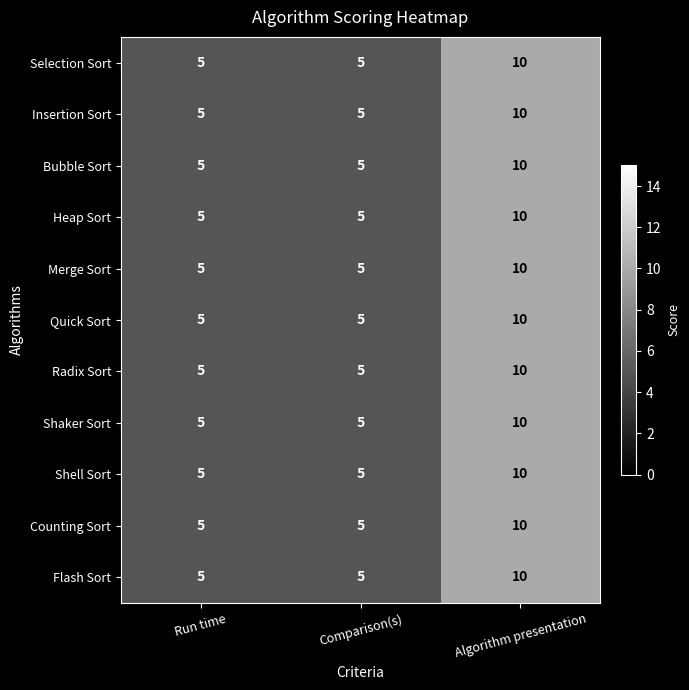

What value does the Quick Sort series have at Comparison(s)?

5